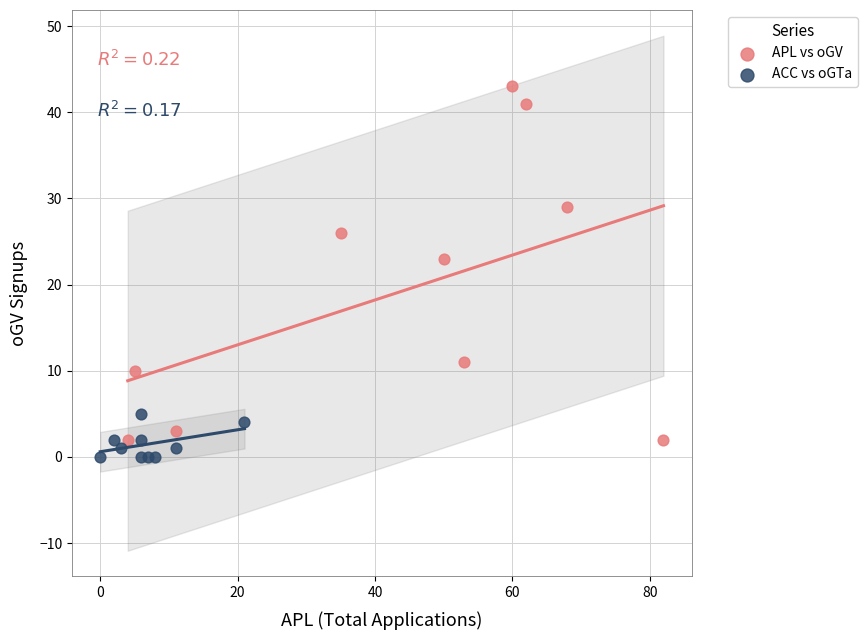

Which series contains the highest Y value?

APL vs oGV